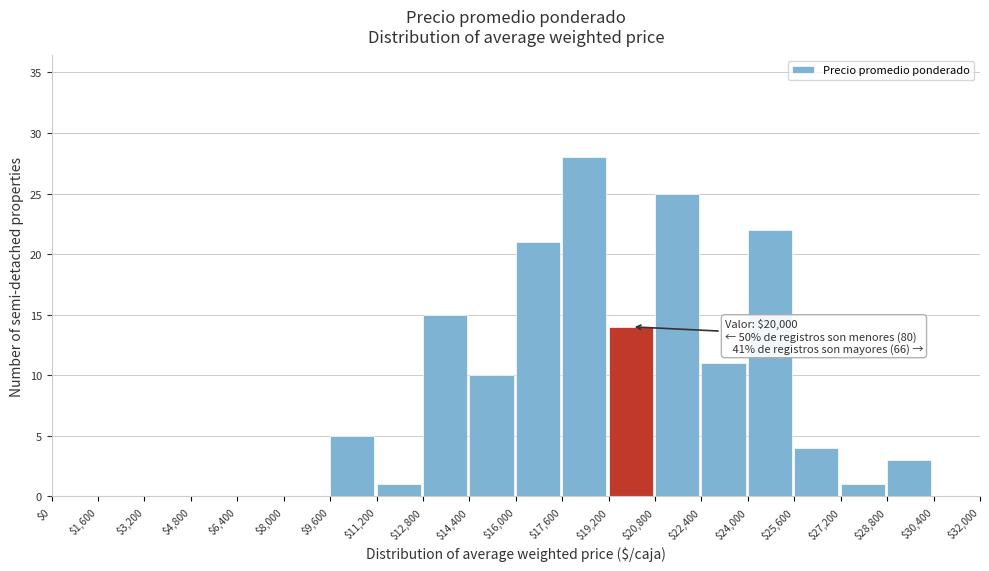

Over which range of the x-axis is the bar tallest?

$17,600 to $19,200